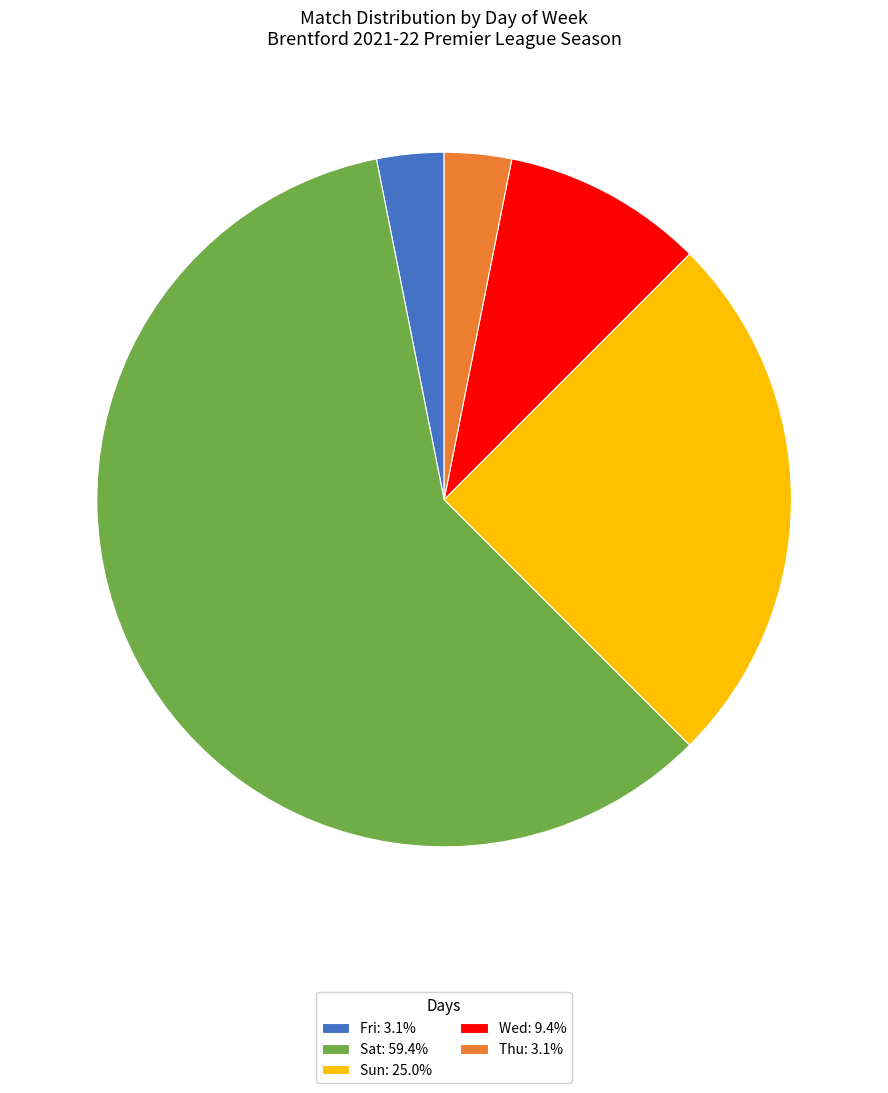

Combined, do Sat: 59.4% and Sun: 25.0% account for over 50%?

Yes